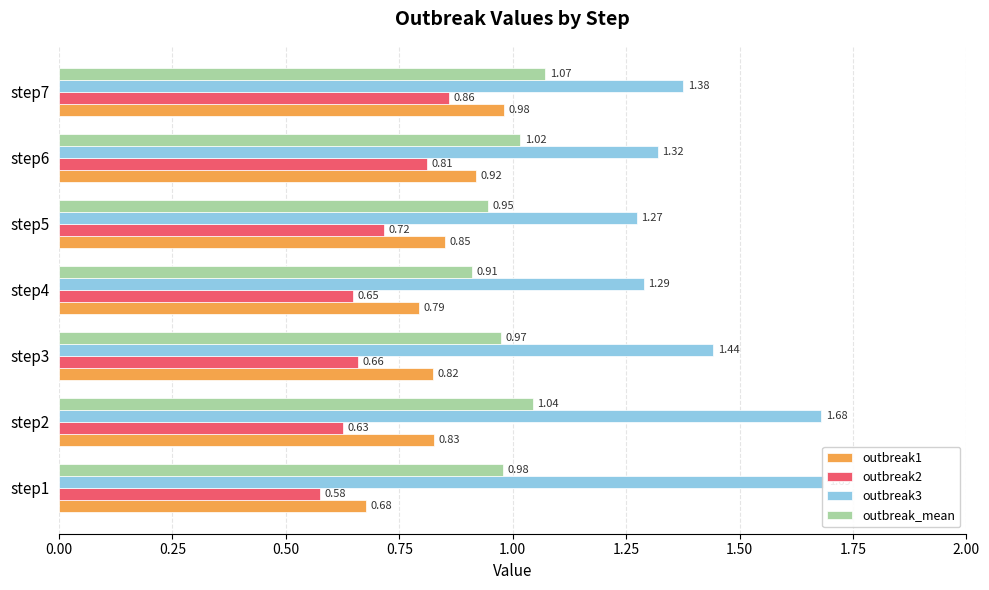

What is the lowest value of the outbreak_mean series?

0.9